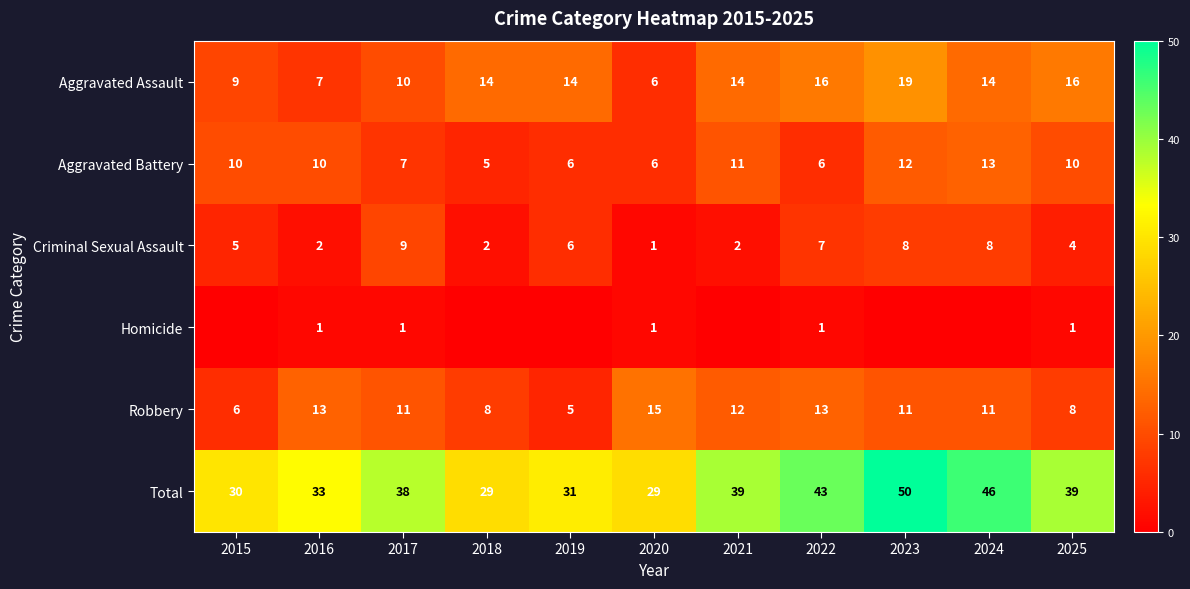

Is it true that Total equals 71 at 2023?

False